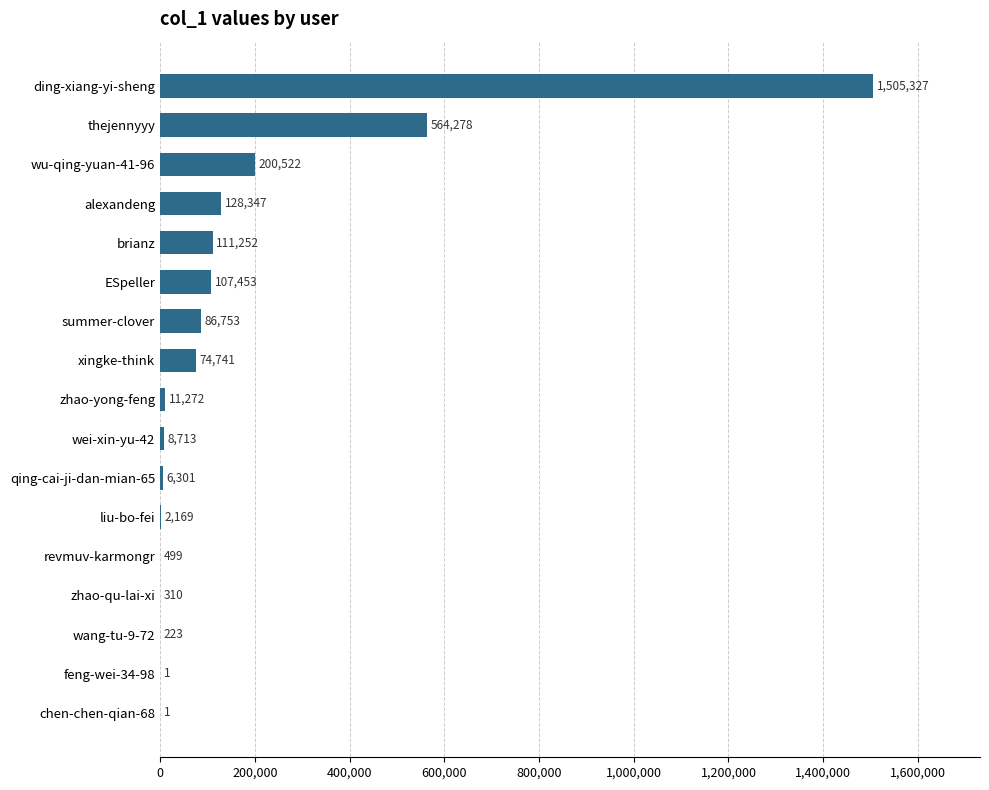

Reading bottom to top, extract all data points from this chart.

chen-chen-qian-68=1	feng-wei-34-98=1	wang-tu-9-72=223	zhao-qu-lai-xi=310	revmuv-karmongr=499	liu-bo-fei=2169	qing-cai-ji-dan-mian-65=6301	wei-xin-yu-42=8713	zhao-yong-feng=11272	xingke-think=74741	summer-clover=86753	ESpeller=107453	brianz=111252	alexandeng=128347	wu-qing-yuan-41-96=200522	thejennyyy=564278	ding-xiang-yi-sheng=1505327